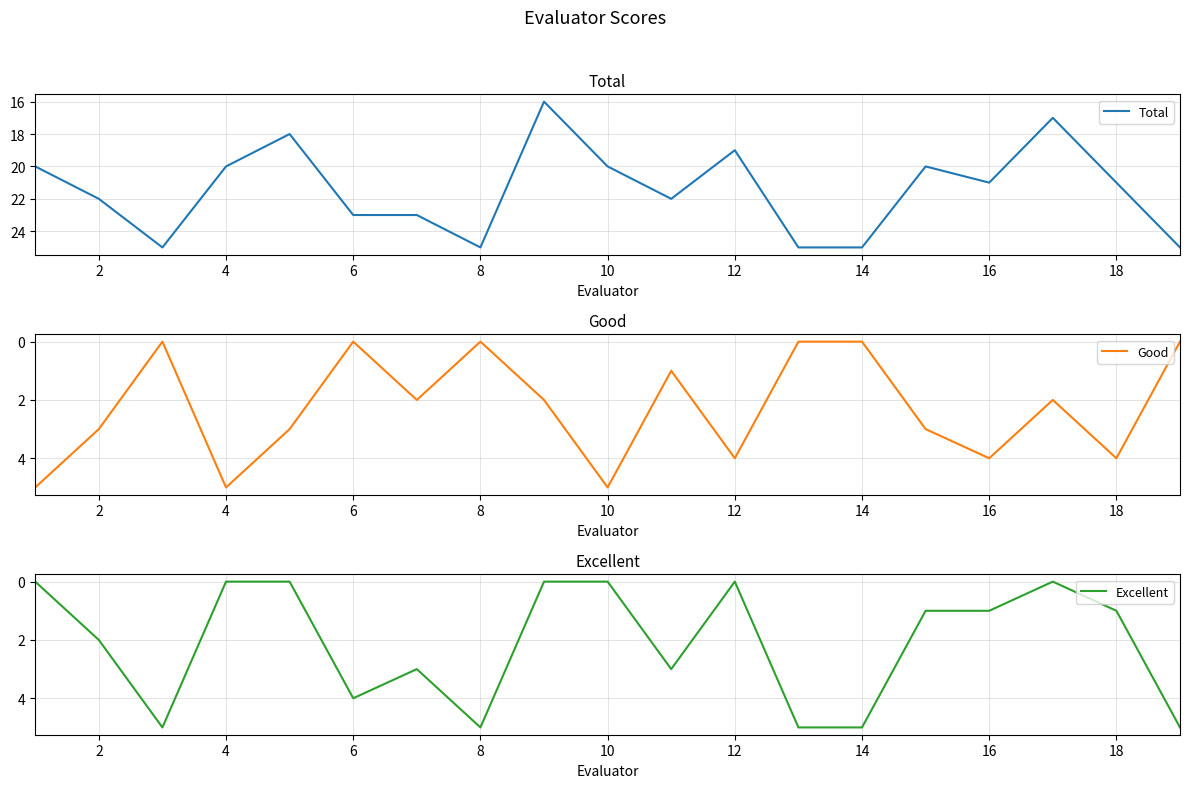

The Total series shows 15 at 2. True or false?

False